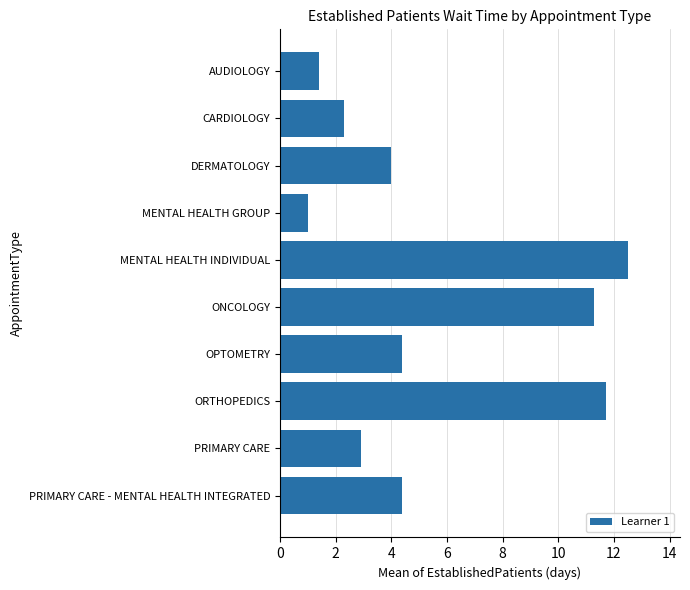

What is the difference between the values at CARDIOLOGY and ORTHOPEDICS?

9.4